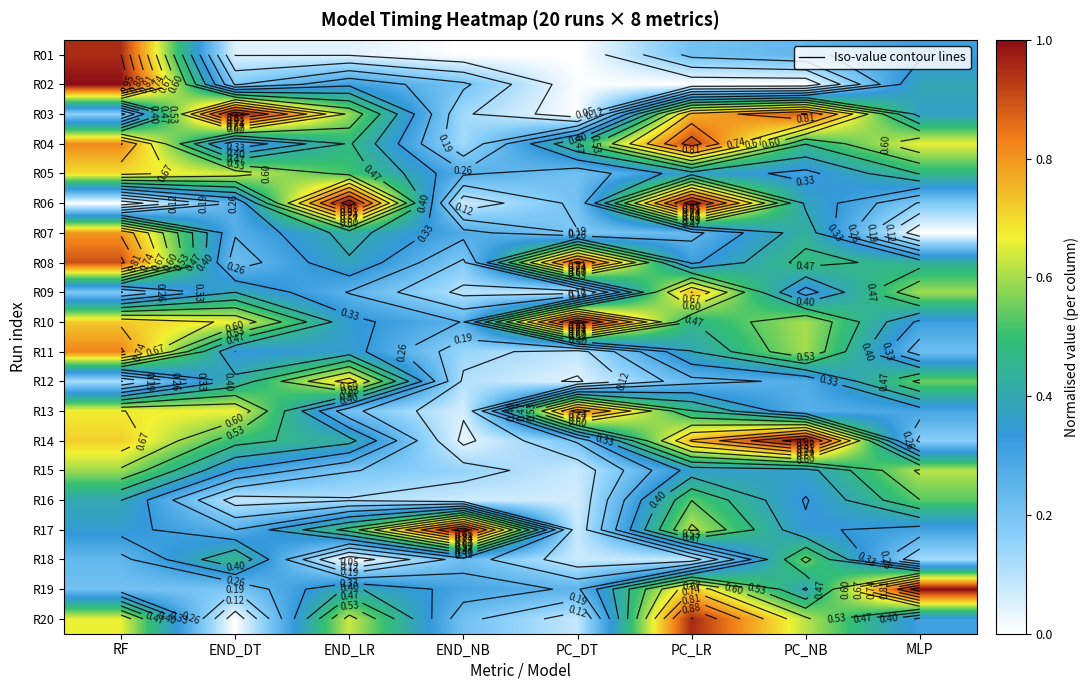

What is the spread (max minus min) of values at PC_DT?

1.0